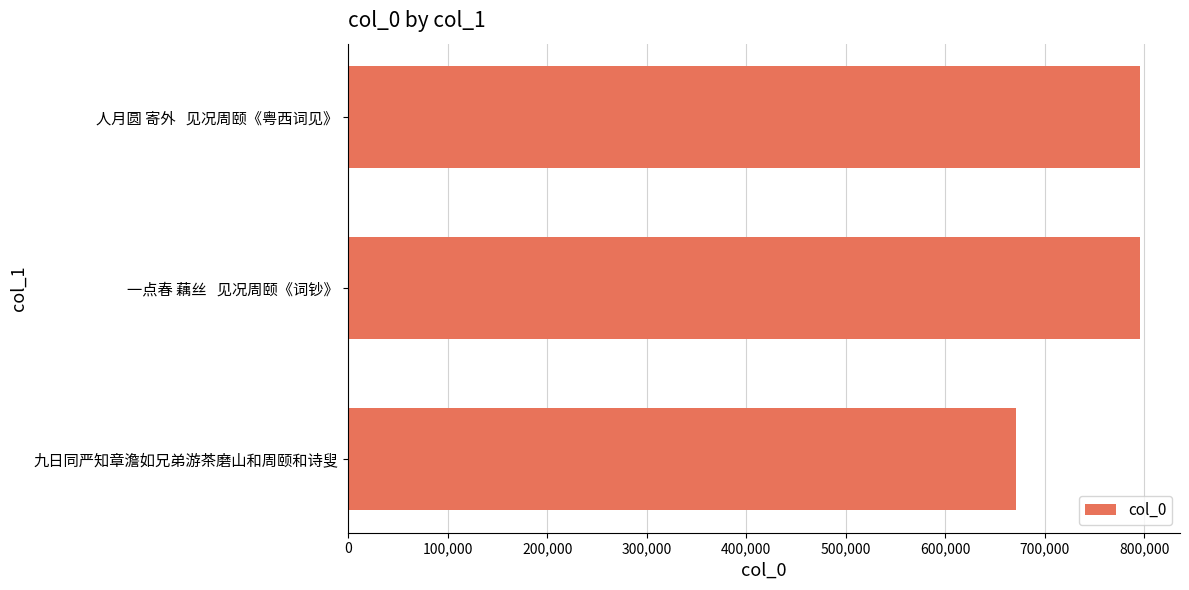

What is the sum of all values?

2263064